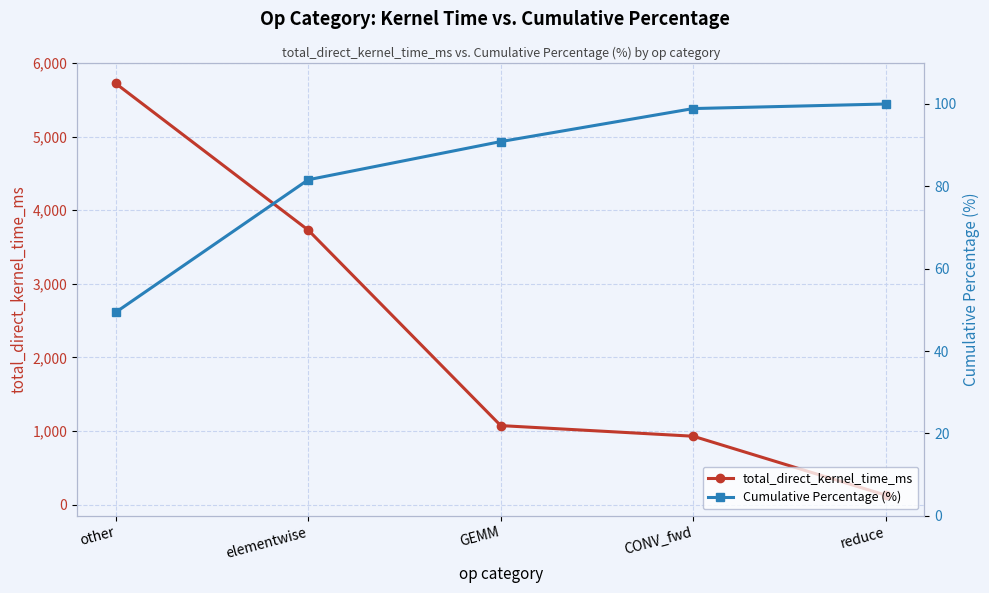

The total_direct_kernel_time_ms series shows 929.0 at CONV_fwd. True or false?

True